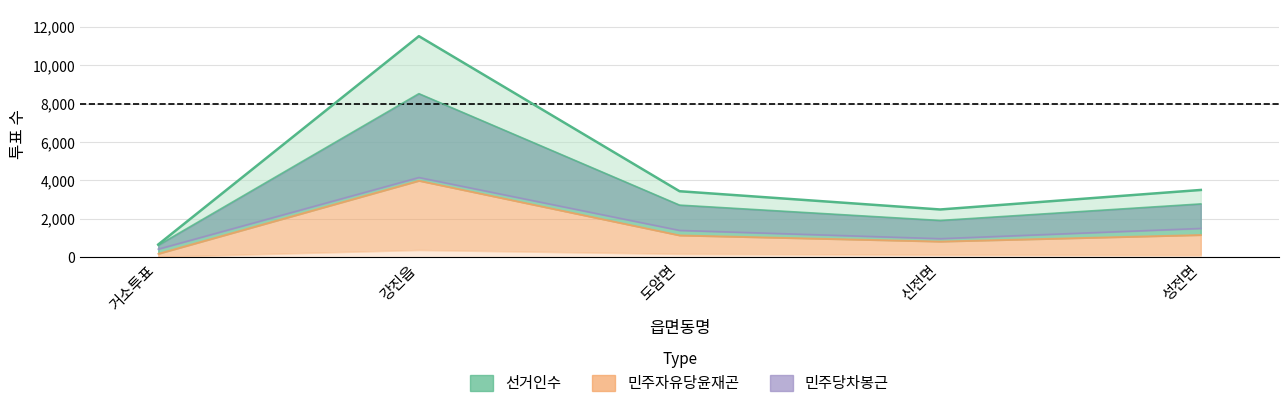

Which series has the widest spread of values?

선거인수